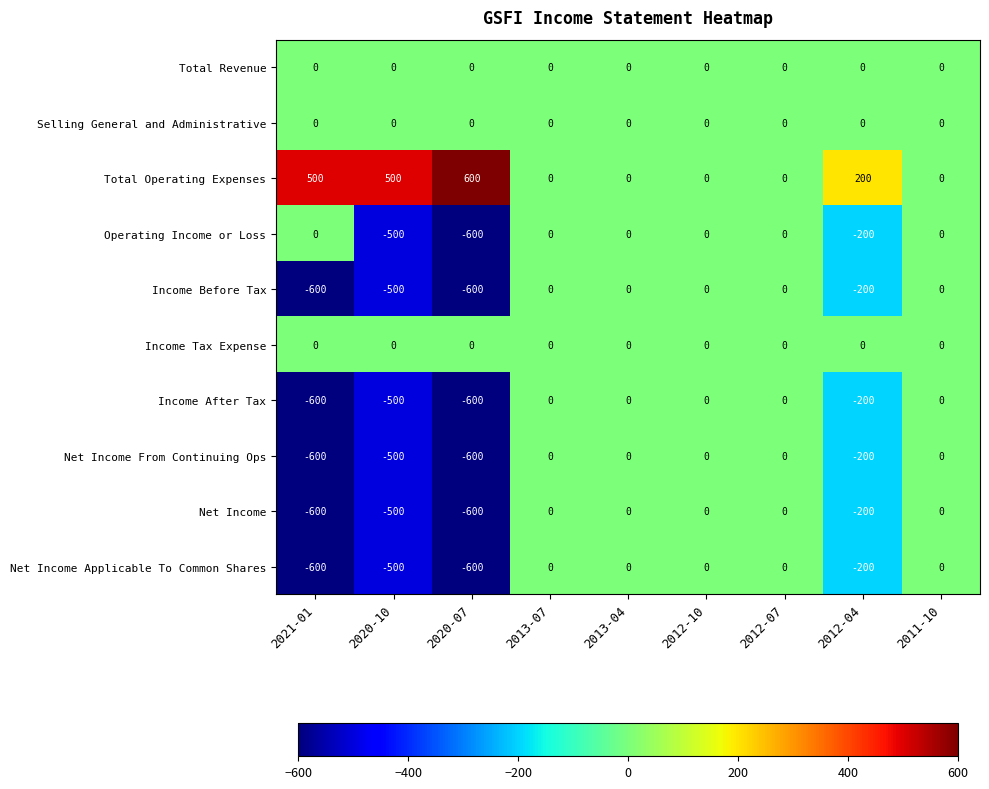

At which label is Income Before Tax closest to -300?

2012-04